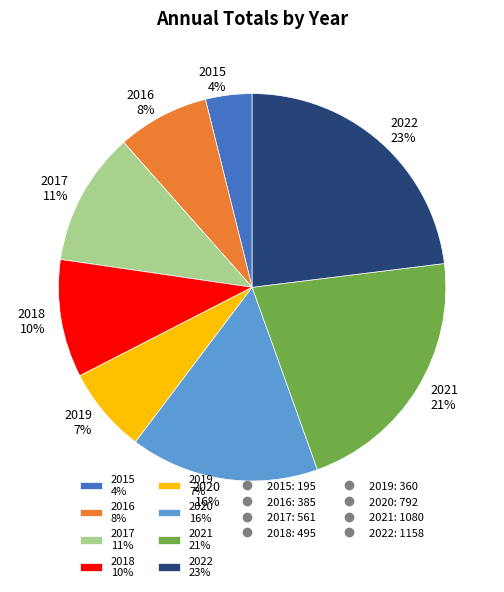

True or false: 2020 16% accounts for 5% of the total.

False